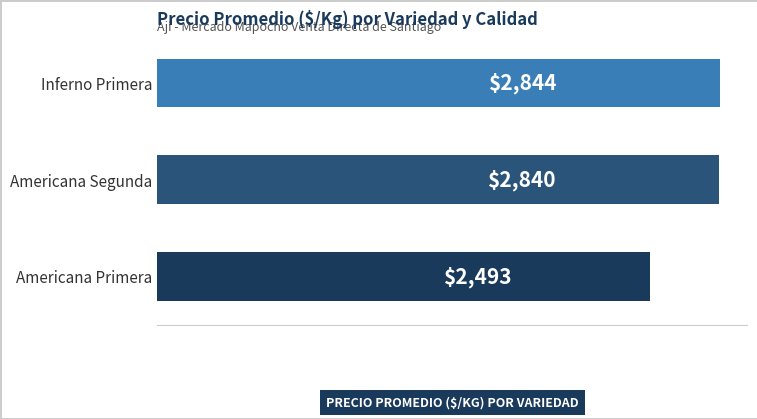

What is the difference between the maximum and second lowest values?

4